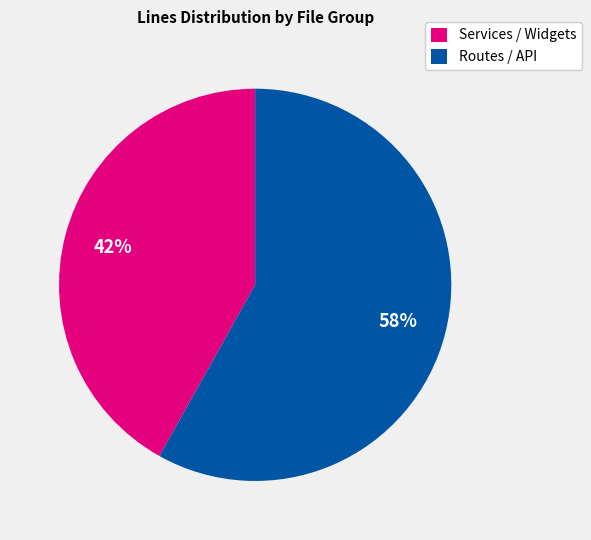

What is the ratio of the value at Routes / API to the value at Services / Widgets?

1.4